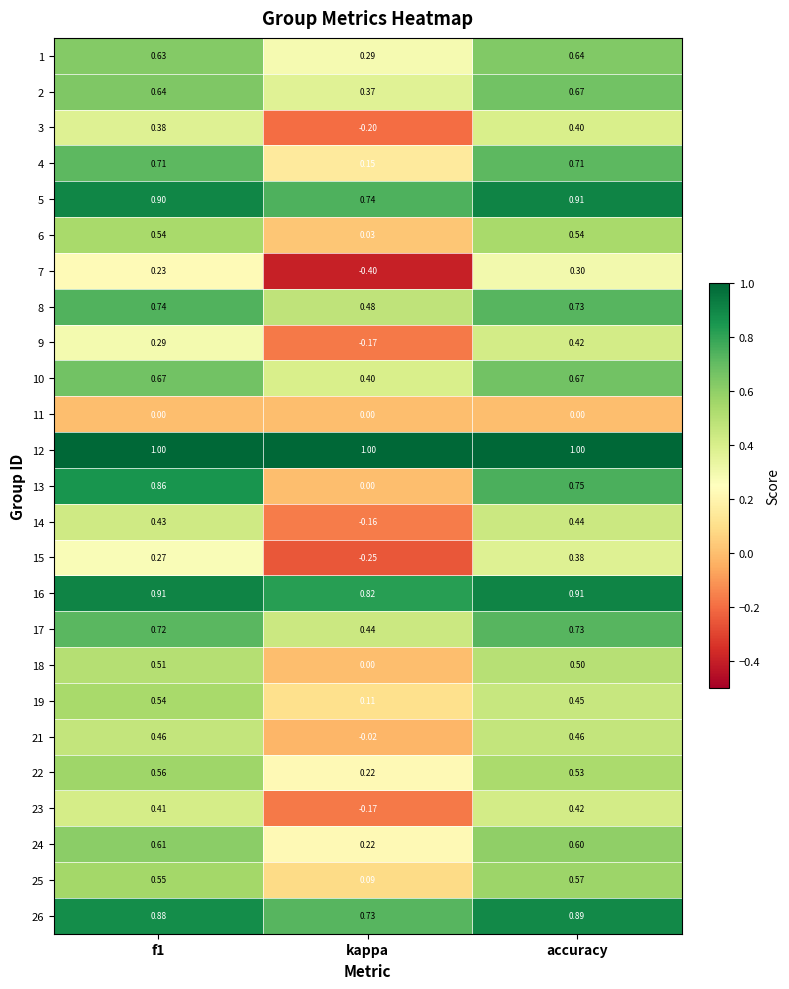

Where is 9 nearest to the value 0?

kappa